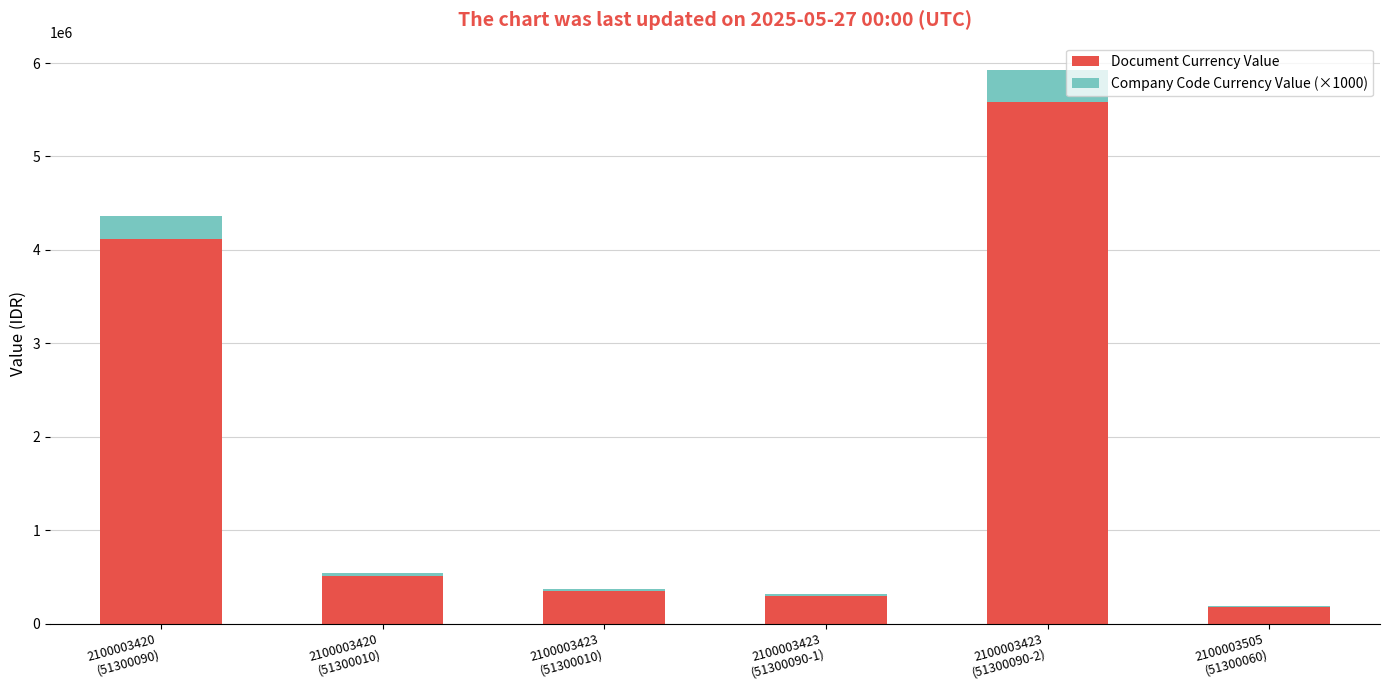

What is the highest value of the Document Currency Value series?

5584000